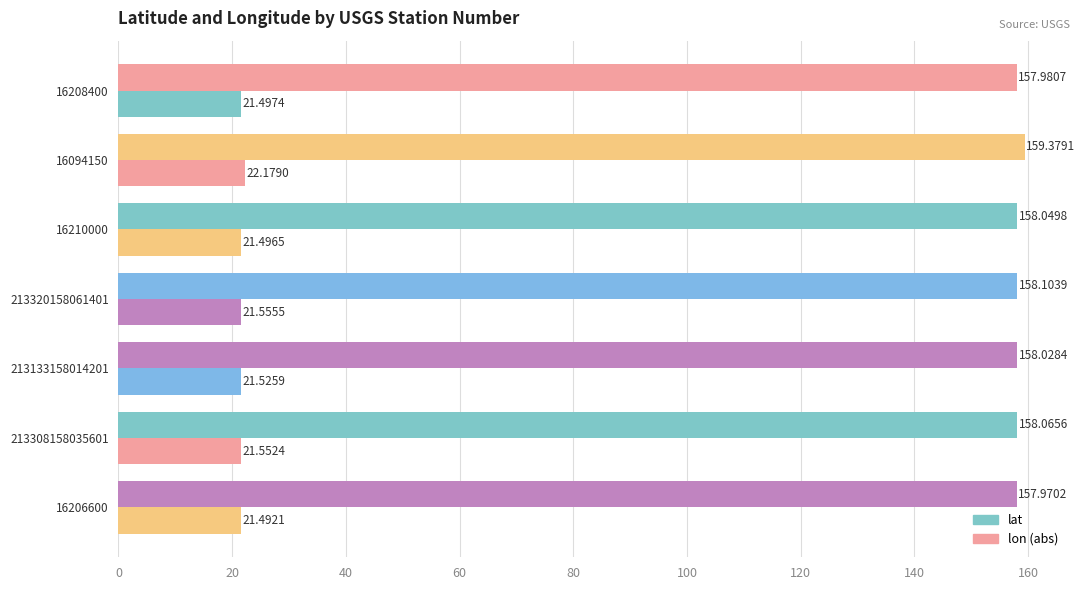

How many categories are shown in the chart?

7